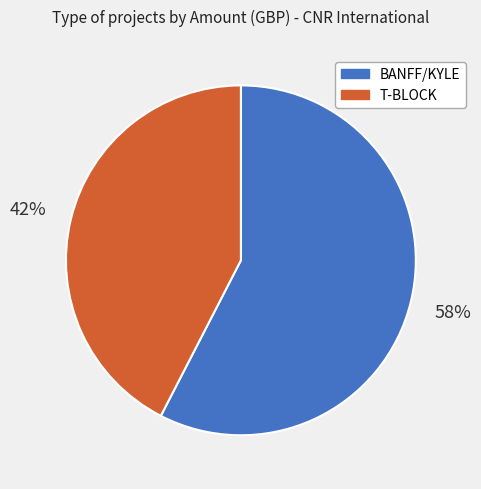

Rank the categories by value from highest to lowest.

BANFF/KYLE, T-BLOCK